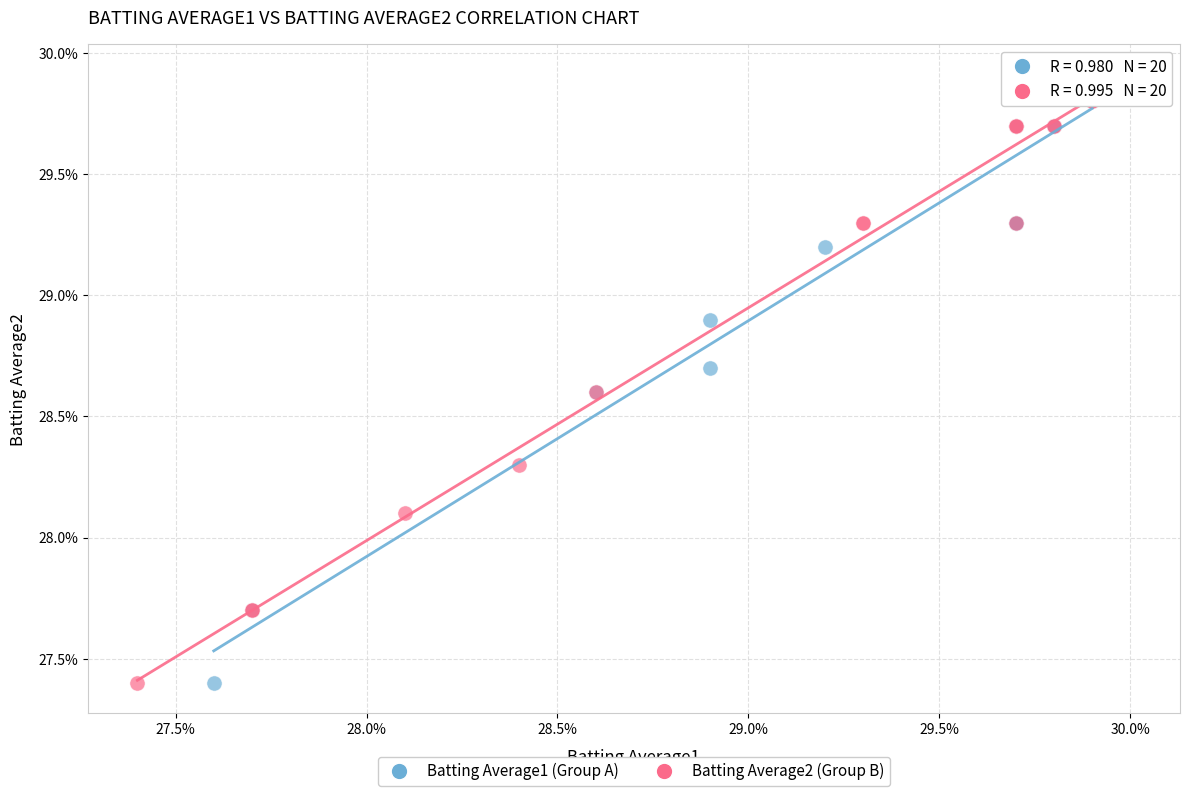

What are all the series names shown in the legend?

Batting Average1 (Group A), Batting Average2 (Group B)